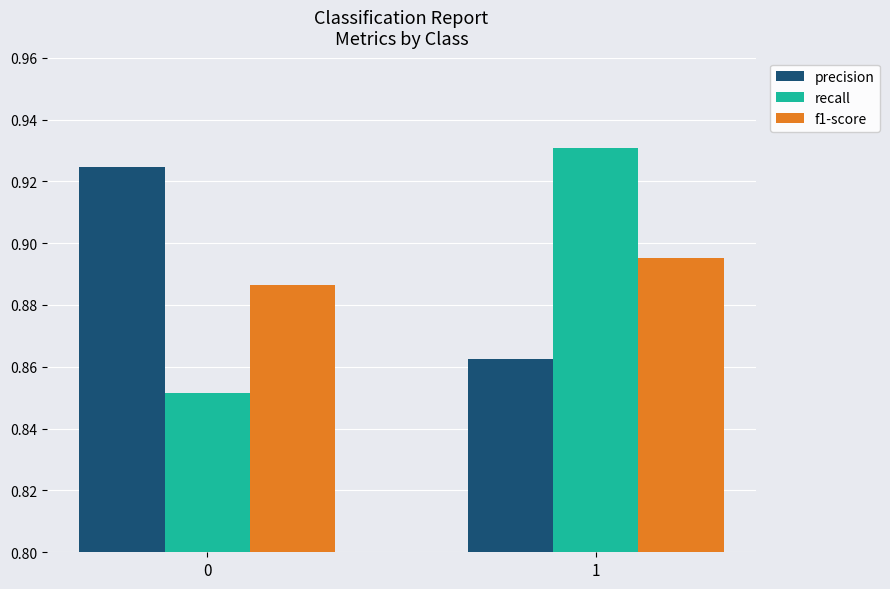

True or false: precision has a value of 0.4 at 0.

False